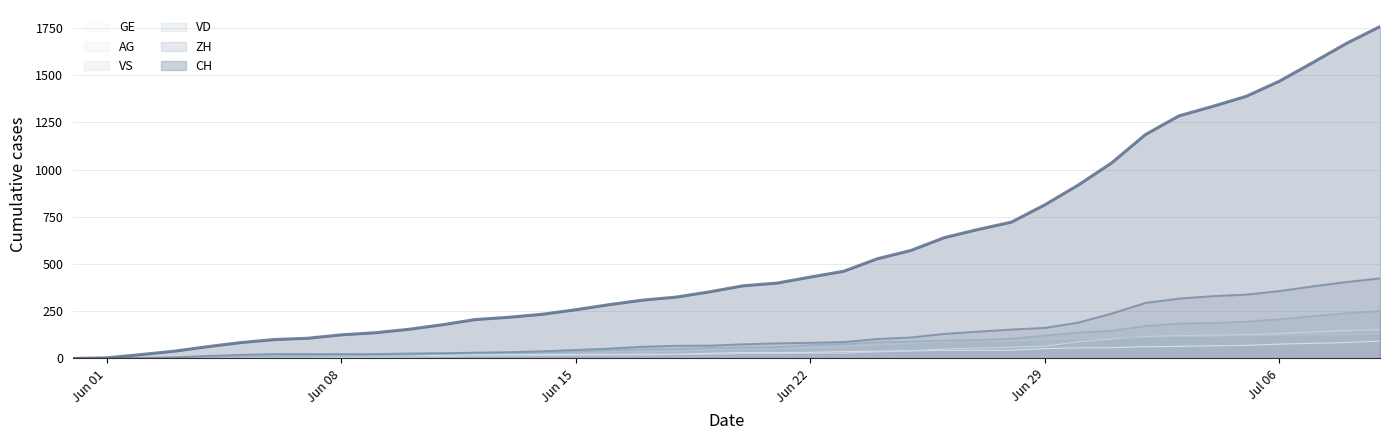

Which series has the widest spread of values?

CH